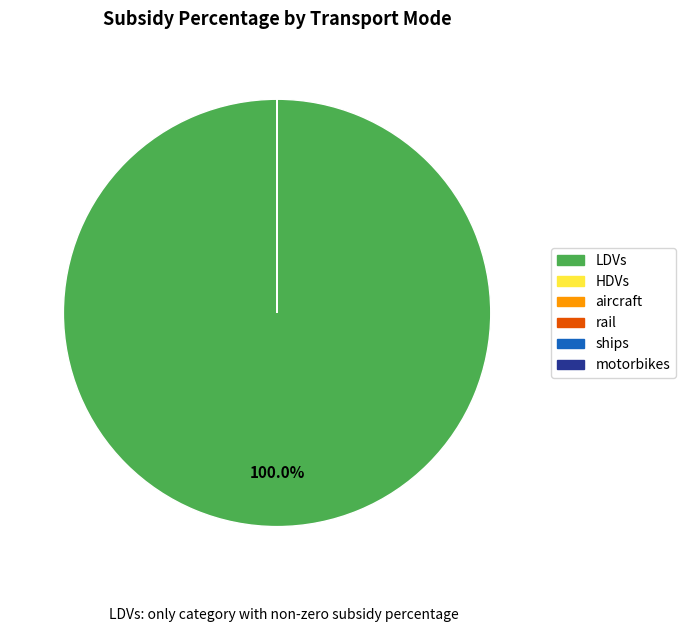

To the nearest percent, what portion does LDVs represent?

100%